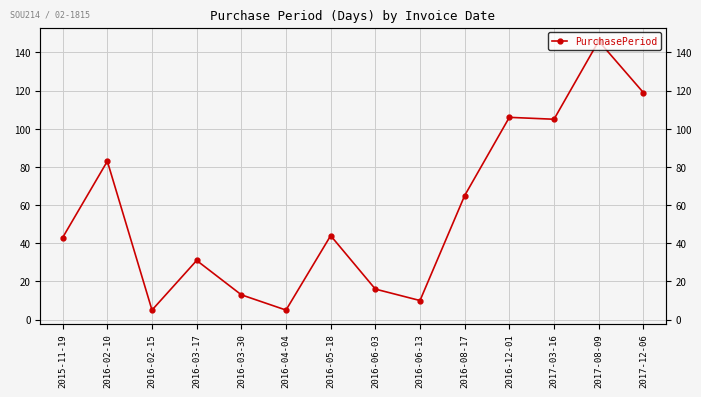

What is the difference between the second highest and minimum values?

114